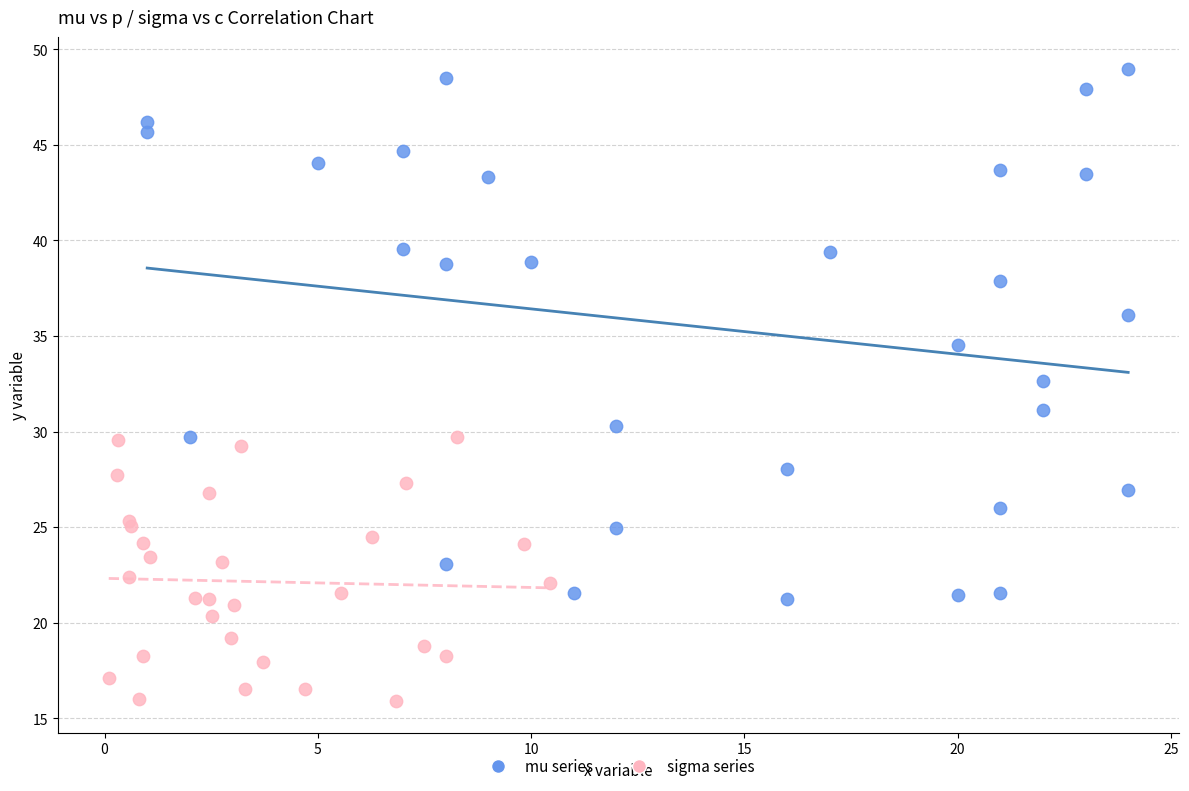

Which series has the widest spread of Y values?

mu series